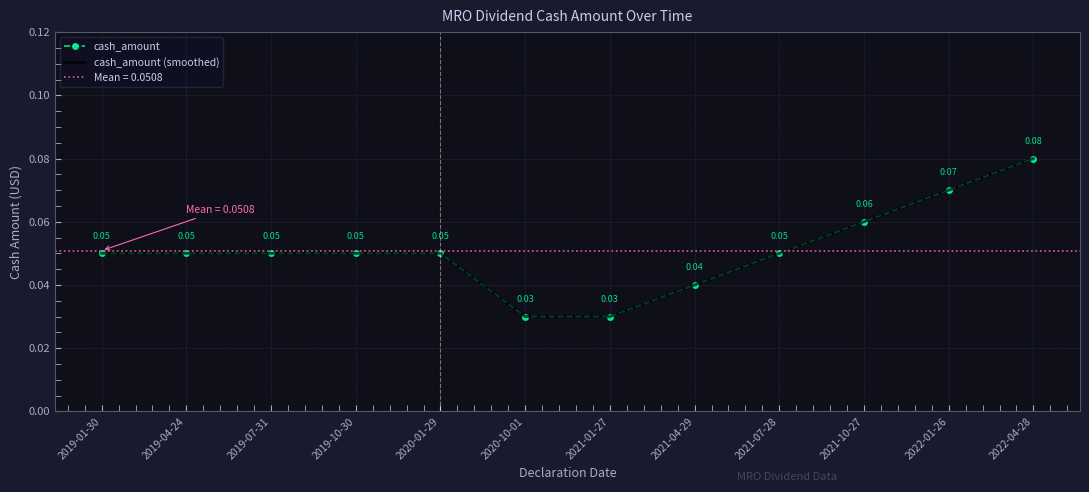

The cash_amount series shows 0.0 at 2019-04-24. True or false?

False